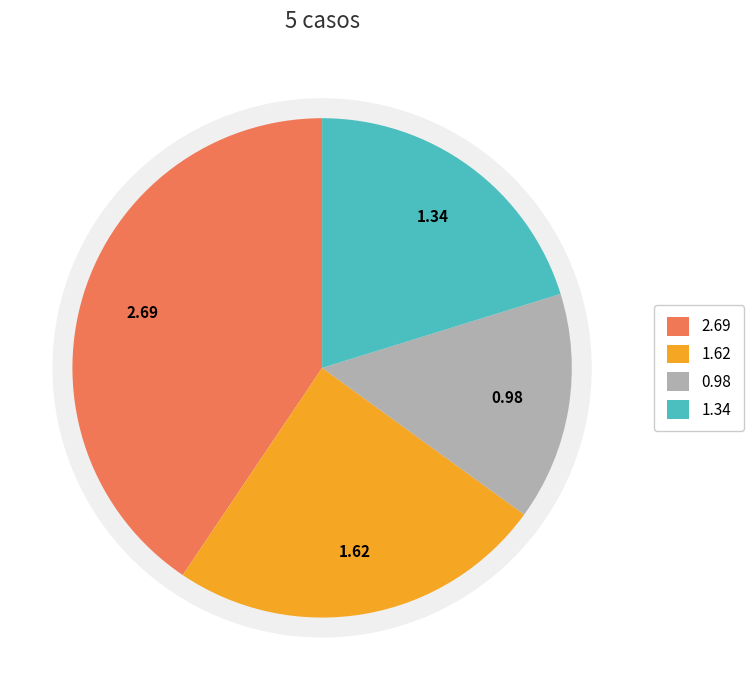

To the nearest percent, what is the difference between the largest and smallest slice percentages?

26%